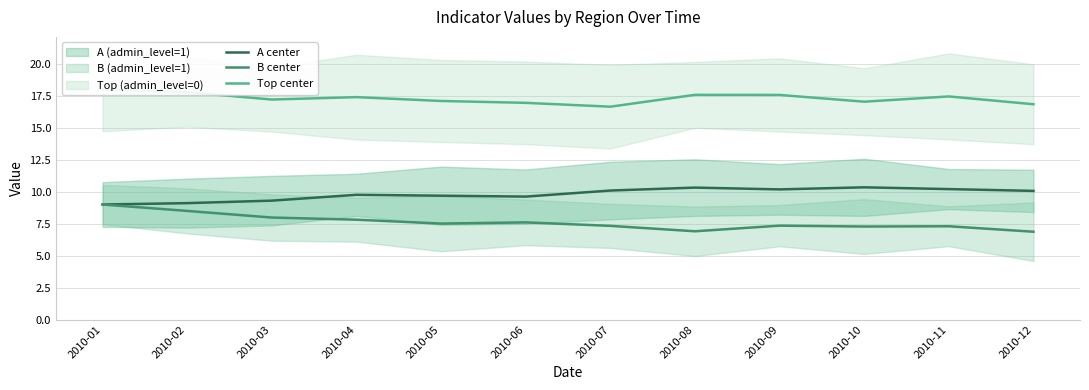

At which category does Top center reach its first local valley?

2010-03